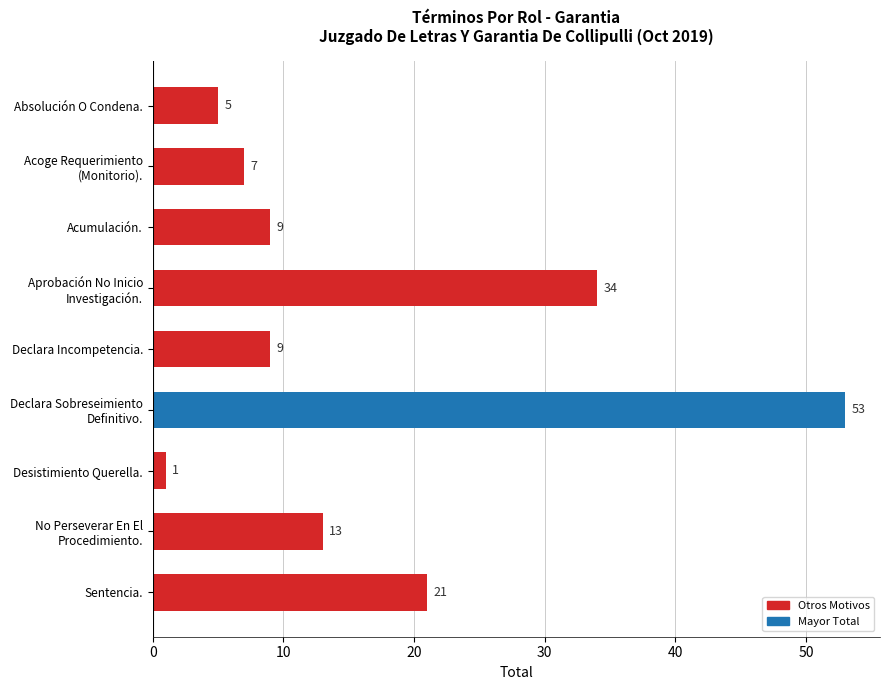

What is the difference between the maximum and minimum values?

52